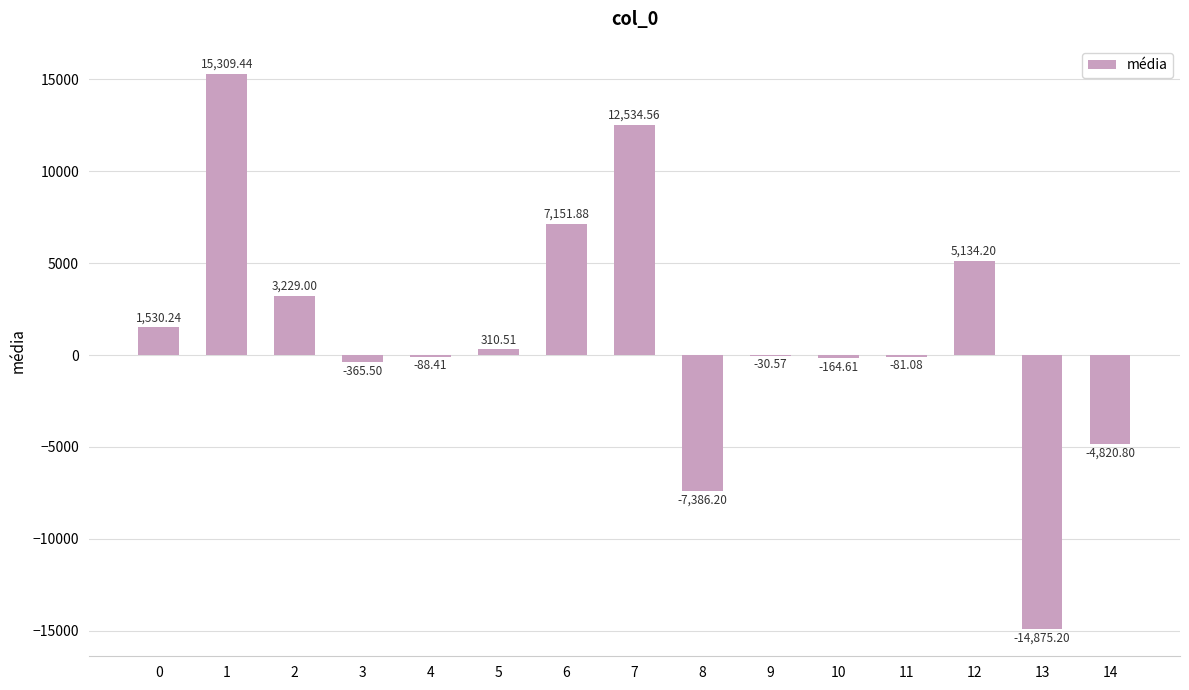

True or false: the data shows 5597.9 at 2.

False